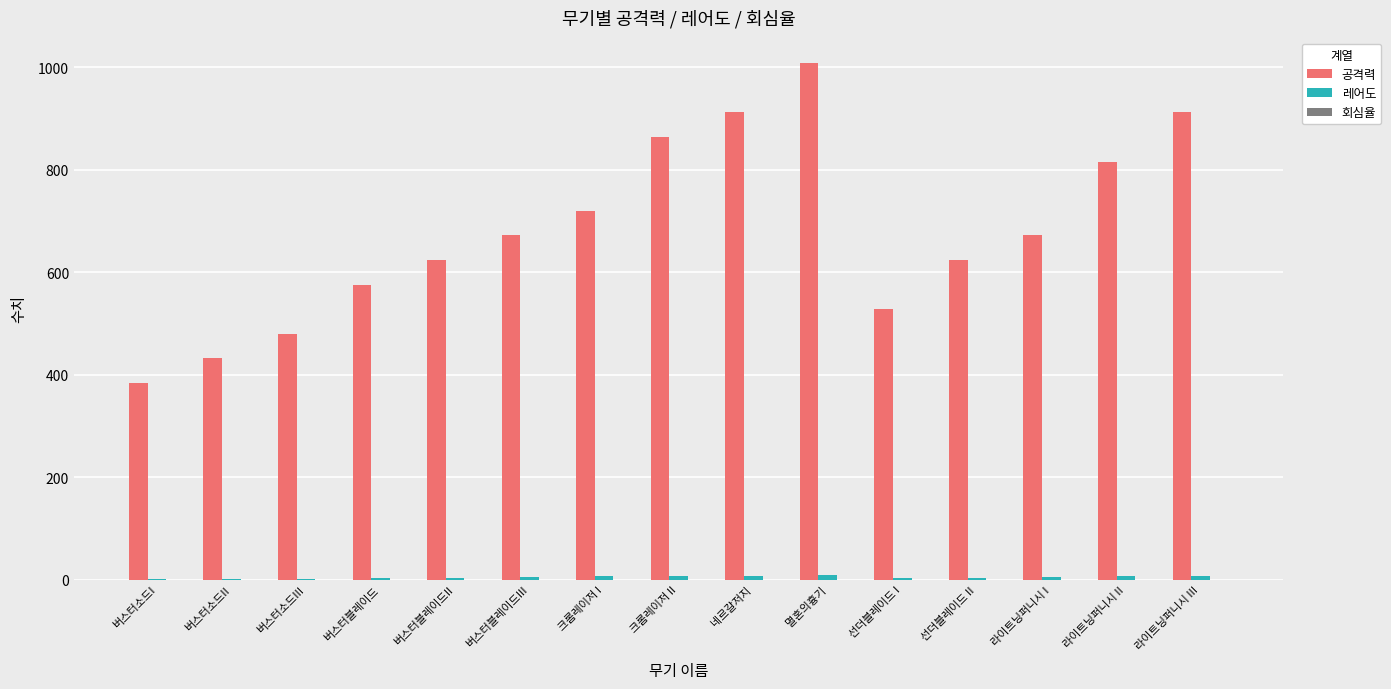

Which series changed the most between 크롬레이저 I and 멸혼의흉기?

공격력